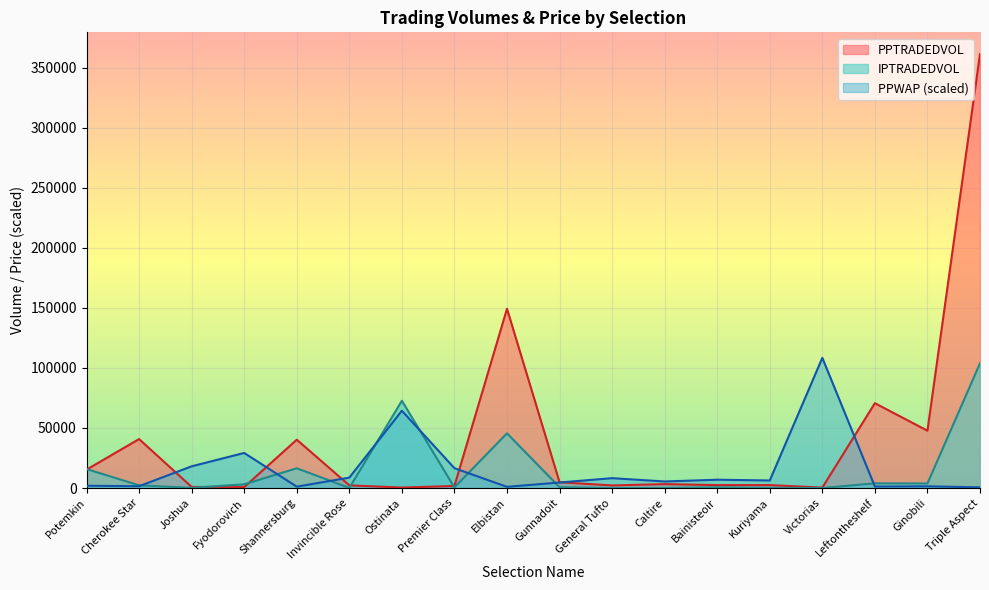

Between which two adjacent categories do PPWAP and IPTRADEDVOL first intersect?

Cherokee Star and Joshua